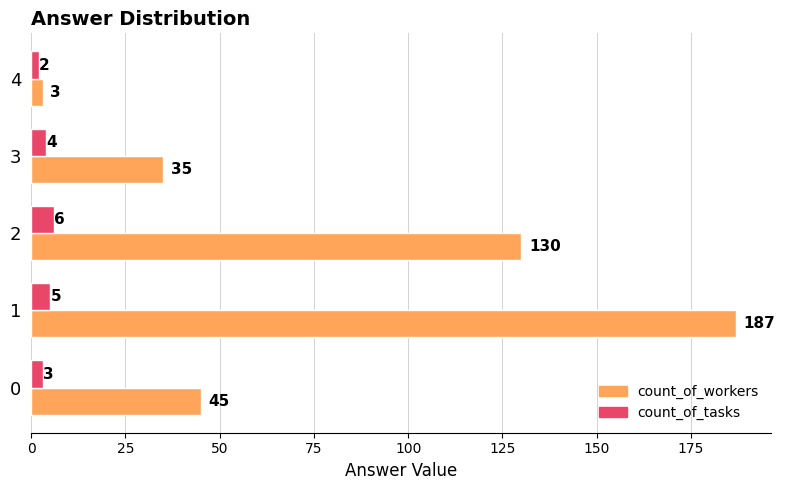

At how many categories does at least one series exceed 29?

4